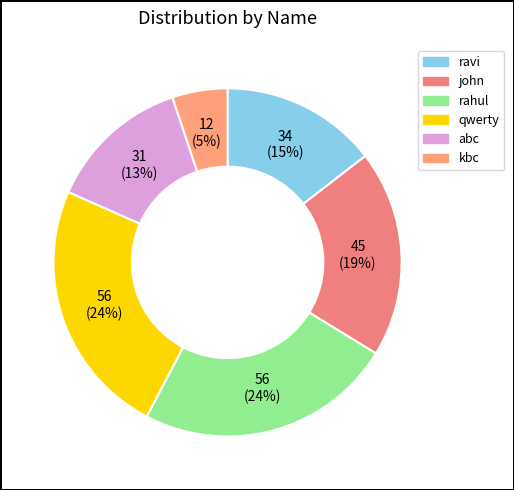

Count the number of slices in the pie.

6